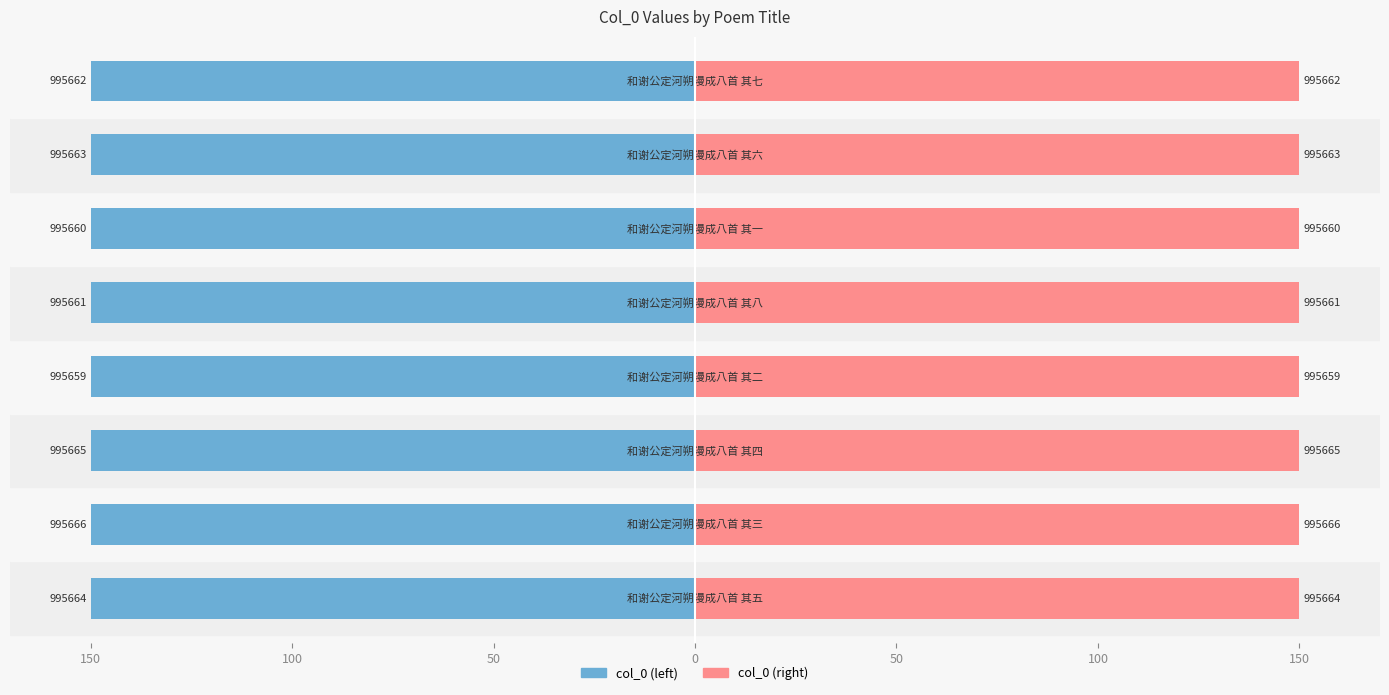

How many bars are there in each group?

2